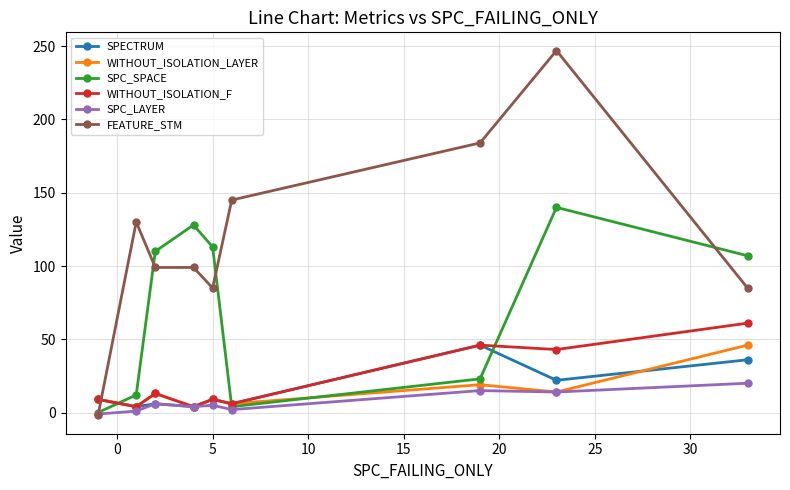

What is the maximum value shown in the chart?

247